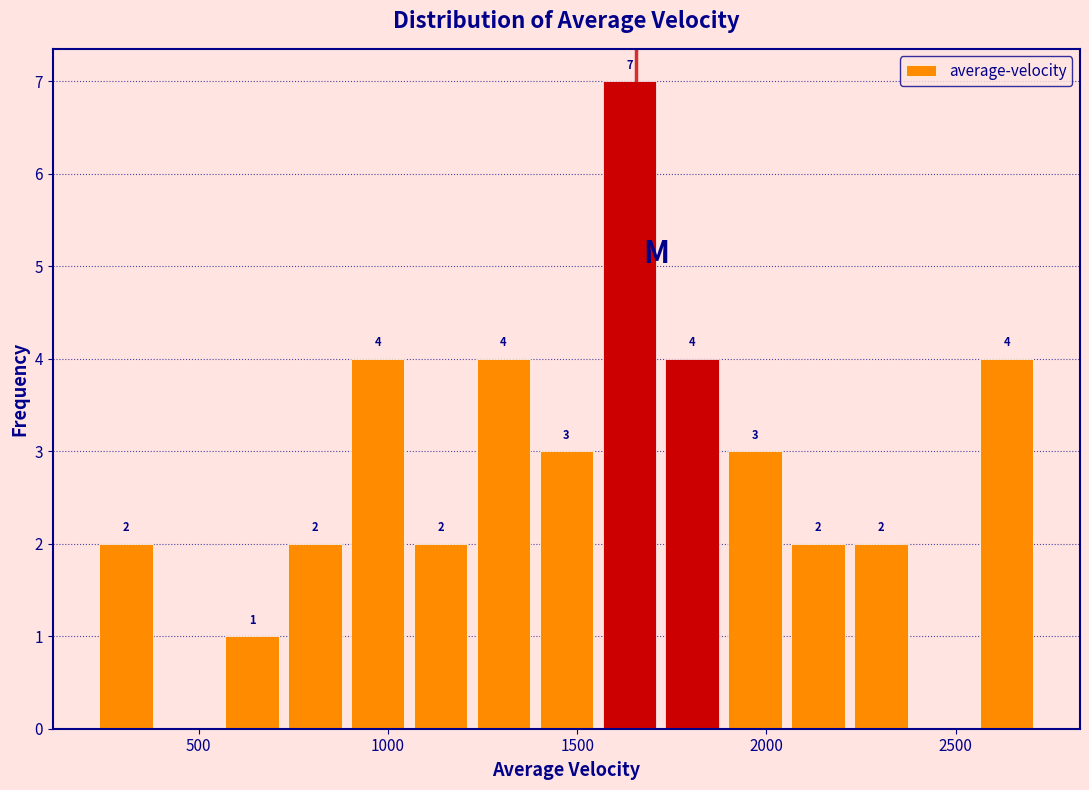

Read against the x-axis, roughly where is the centre of the tallest bar?

1650